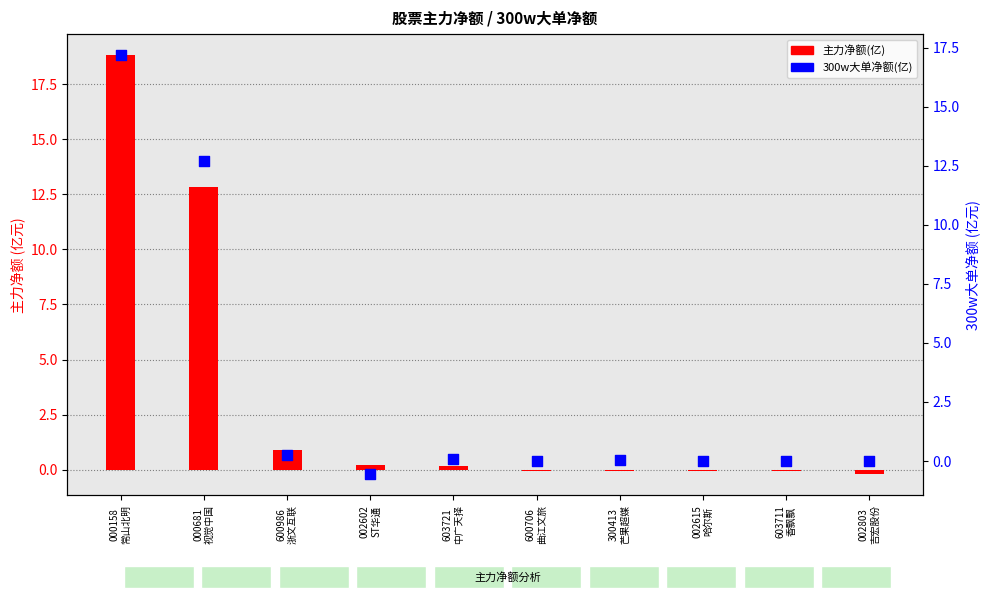

At how many categories does at least one series exceed 8?

2